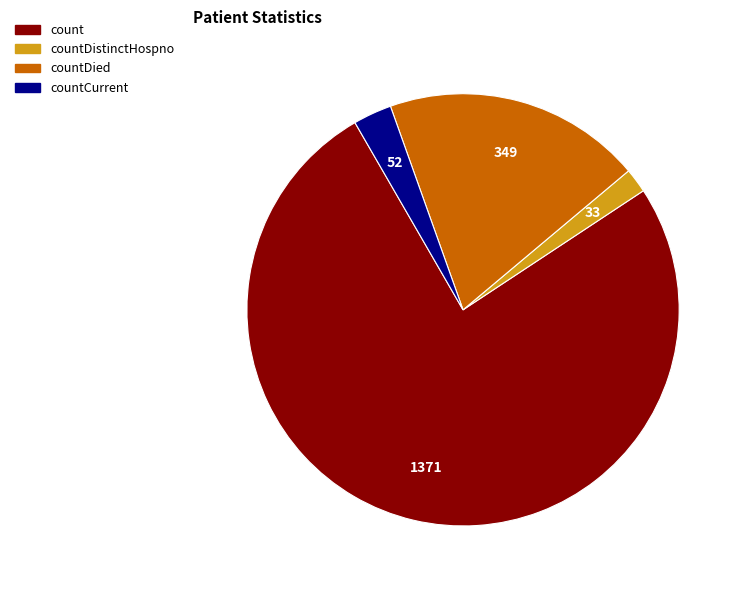

Which category has the smallest portion of the pie?

countDistinctHospno